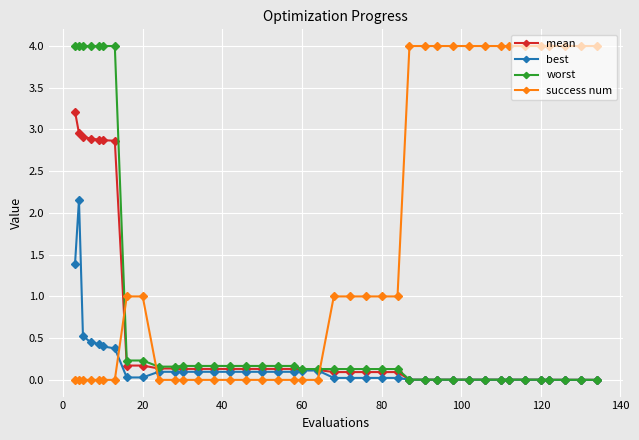

What is the value of the worst point at the 4th from the left?

4.0